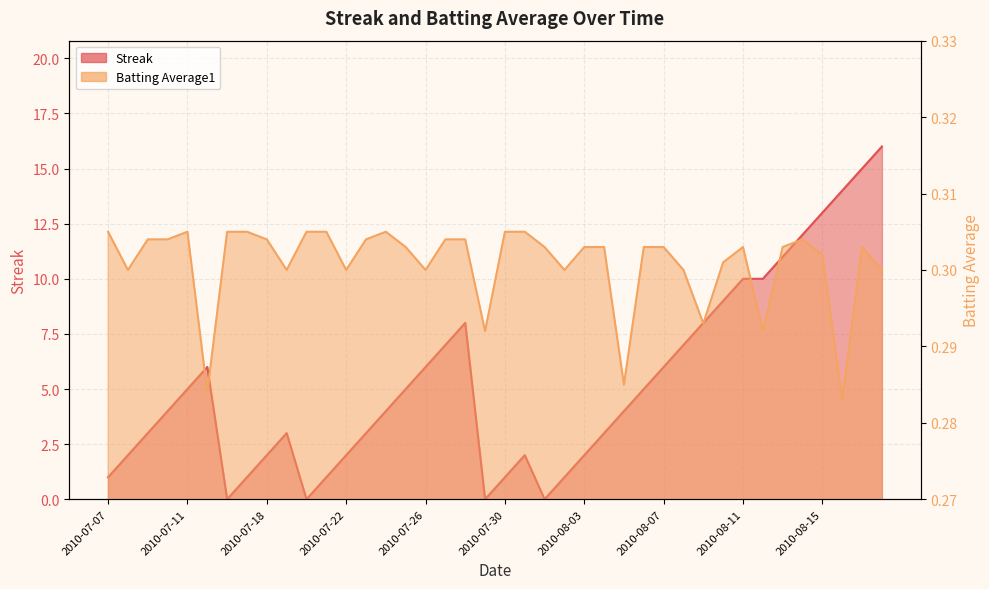

Is the value of Streak at 2010-07-20 greater than the value of Batting Average1 at 2010-07-09?

No